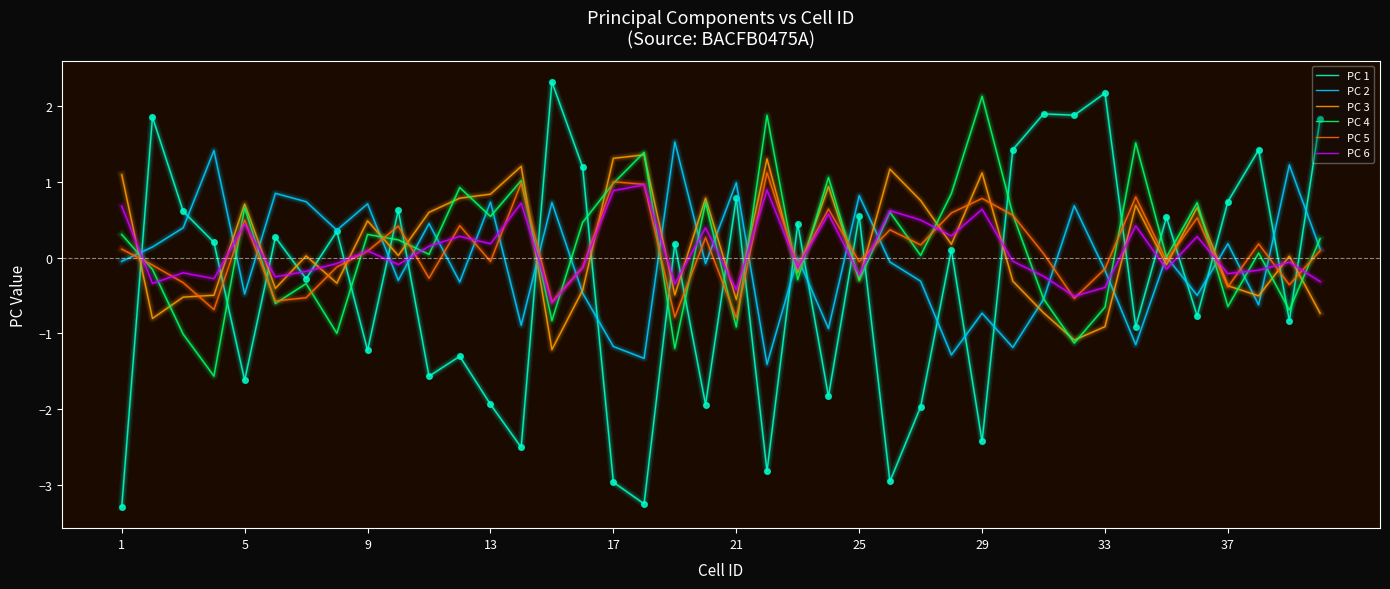

What is the smallest value displayed?

-3.3